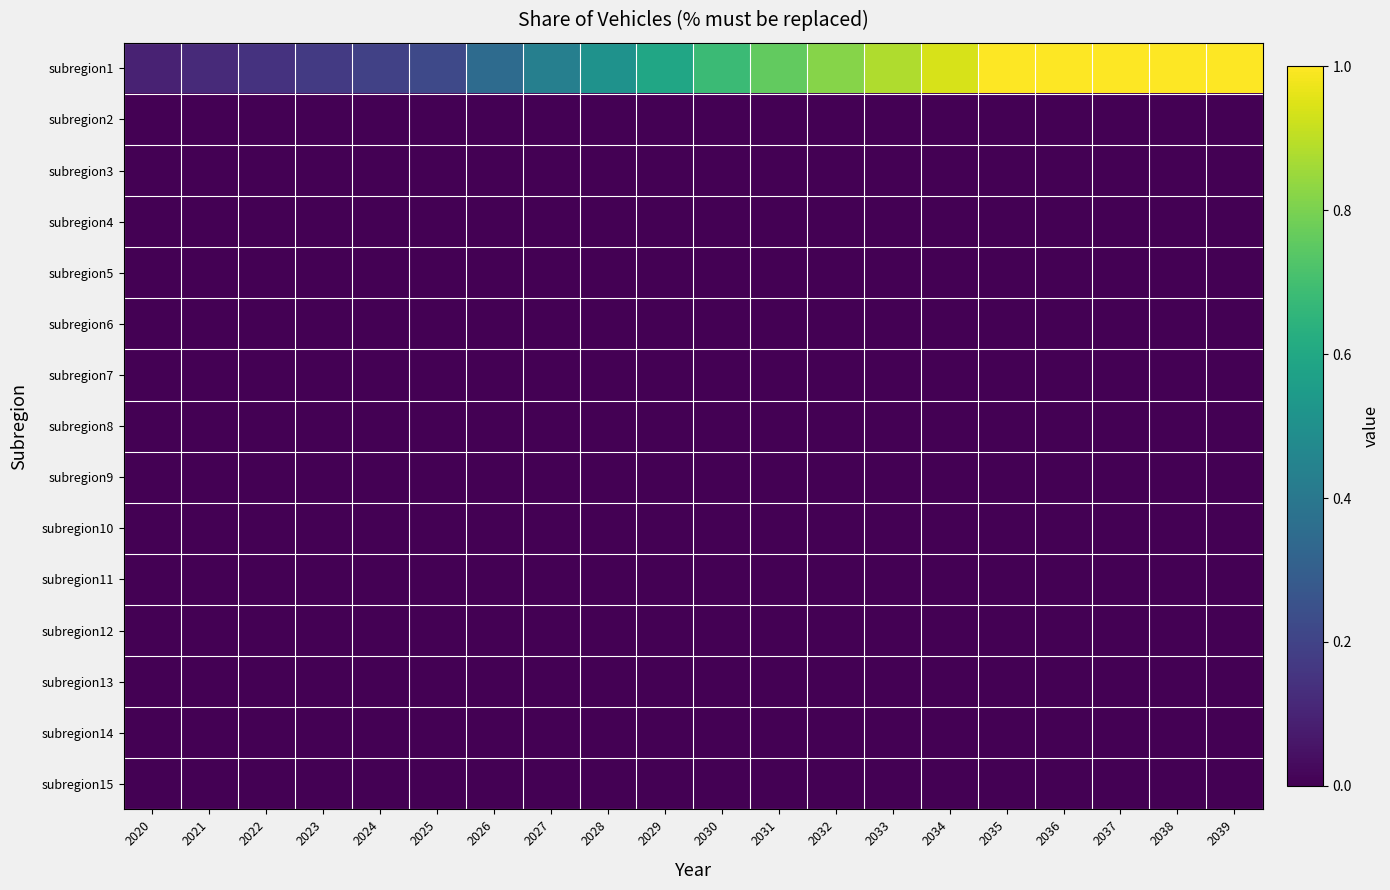

At how many categories does at least one series exceed 0?

20